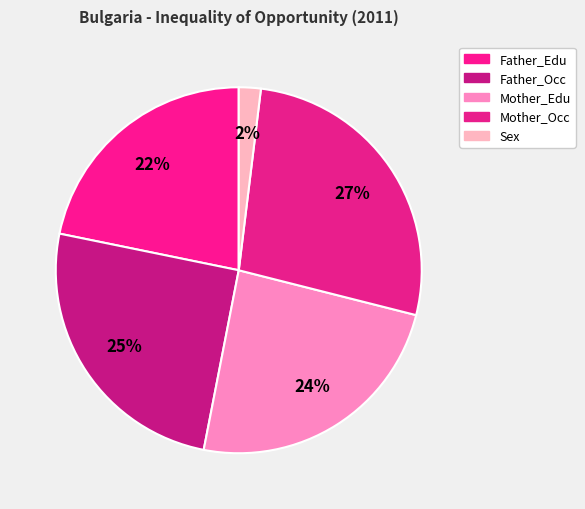

To the nearest percent, what is the combined percentage of Mother_Edu and Mother_Occ?

51%